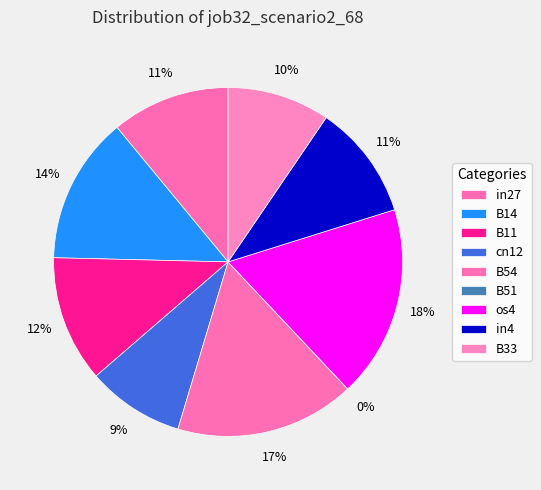

Combined, do in4 and os4 account for over 50%?

No